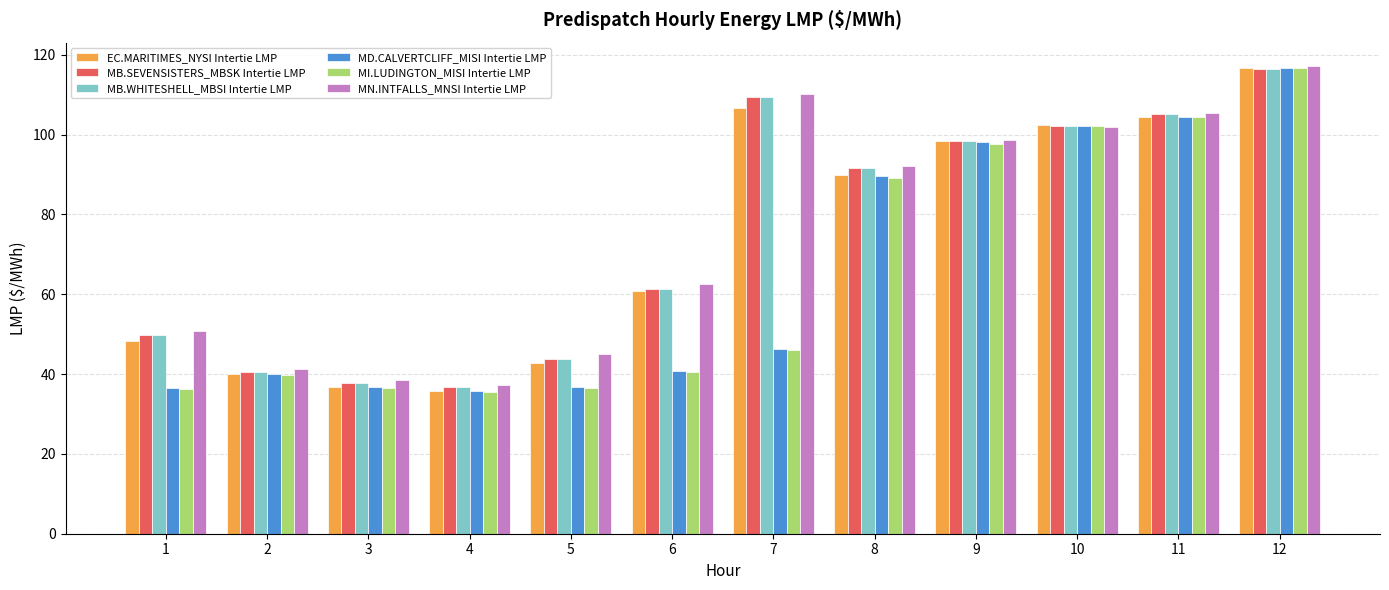

At how many categories does at least one series exceed 98?

5